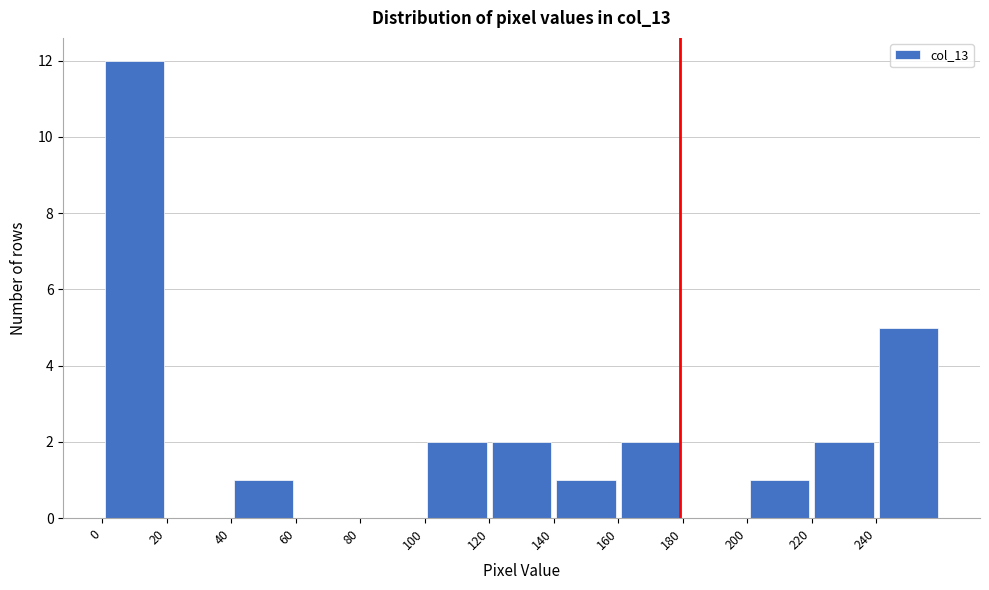

Reading left to right, transcribe this chart: for each bar, give the range it covers on the x-axis and its height. The values are not printed on the chart, so give them approximately, as read against the axis.

0 to 20: 12
20 to 40: 0
40 to 60: 1
60 to 80: 0
80 to 100: 0
100 to 120: 2
120 to 140: 2
140 to 160: 1
160 to 180: 2
180 to 200: 0
200 to 220: 1
220 to 240: 2
240 to 260: 5